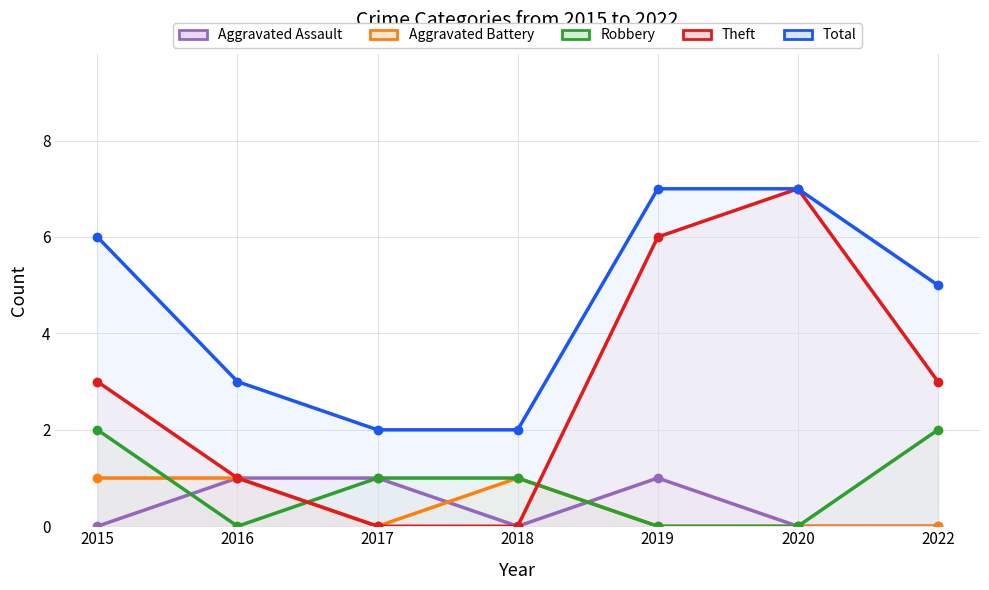

Reading left to right, list all the values displayed in this chart.

Aggravated Assault: 0	1	1	0	1	0	0
Aggravated Battery: 1	1	0	1	0	0	0
Robbery: 2	0	1	1	0	0	2
Theft: 3	1	0	0	6	7	3
Total: 6	3	2	2	7	7	5